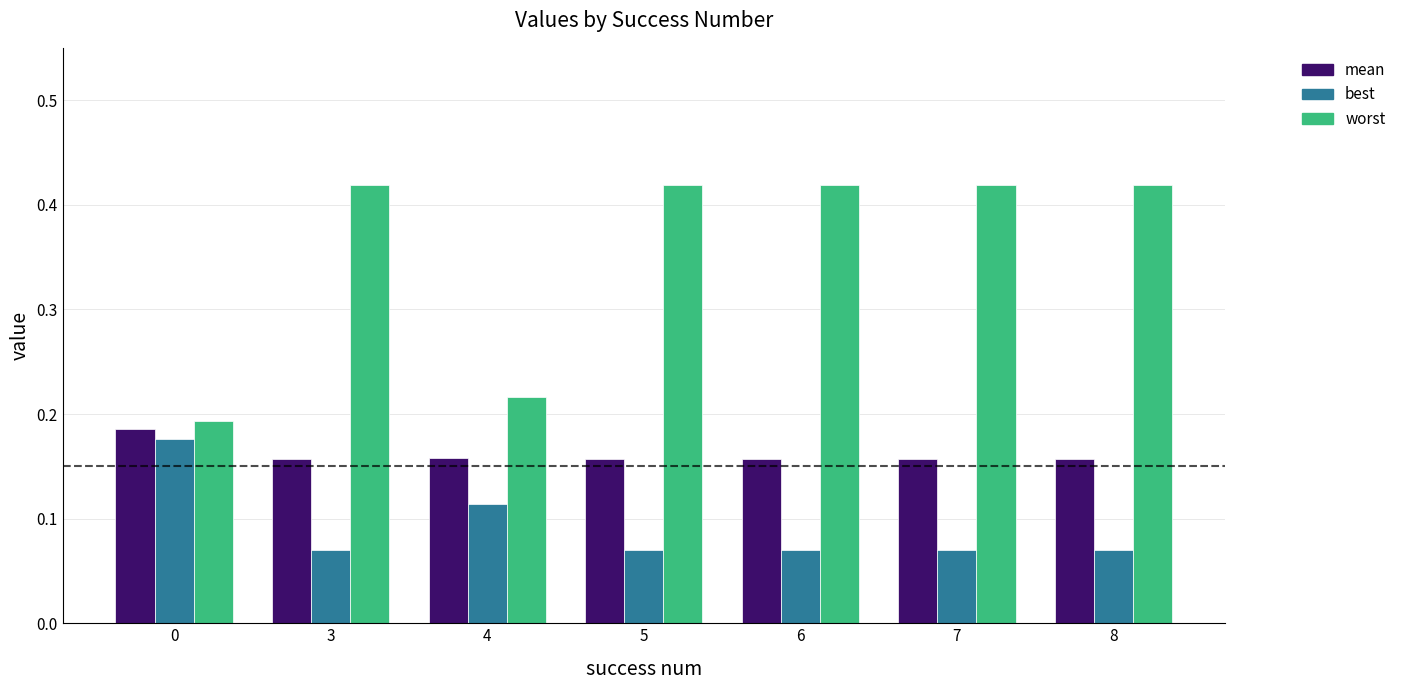

At how many categories does at least one series exceed 0?

7